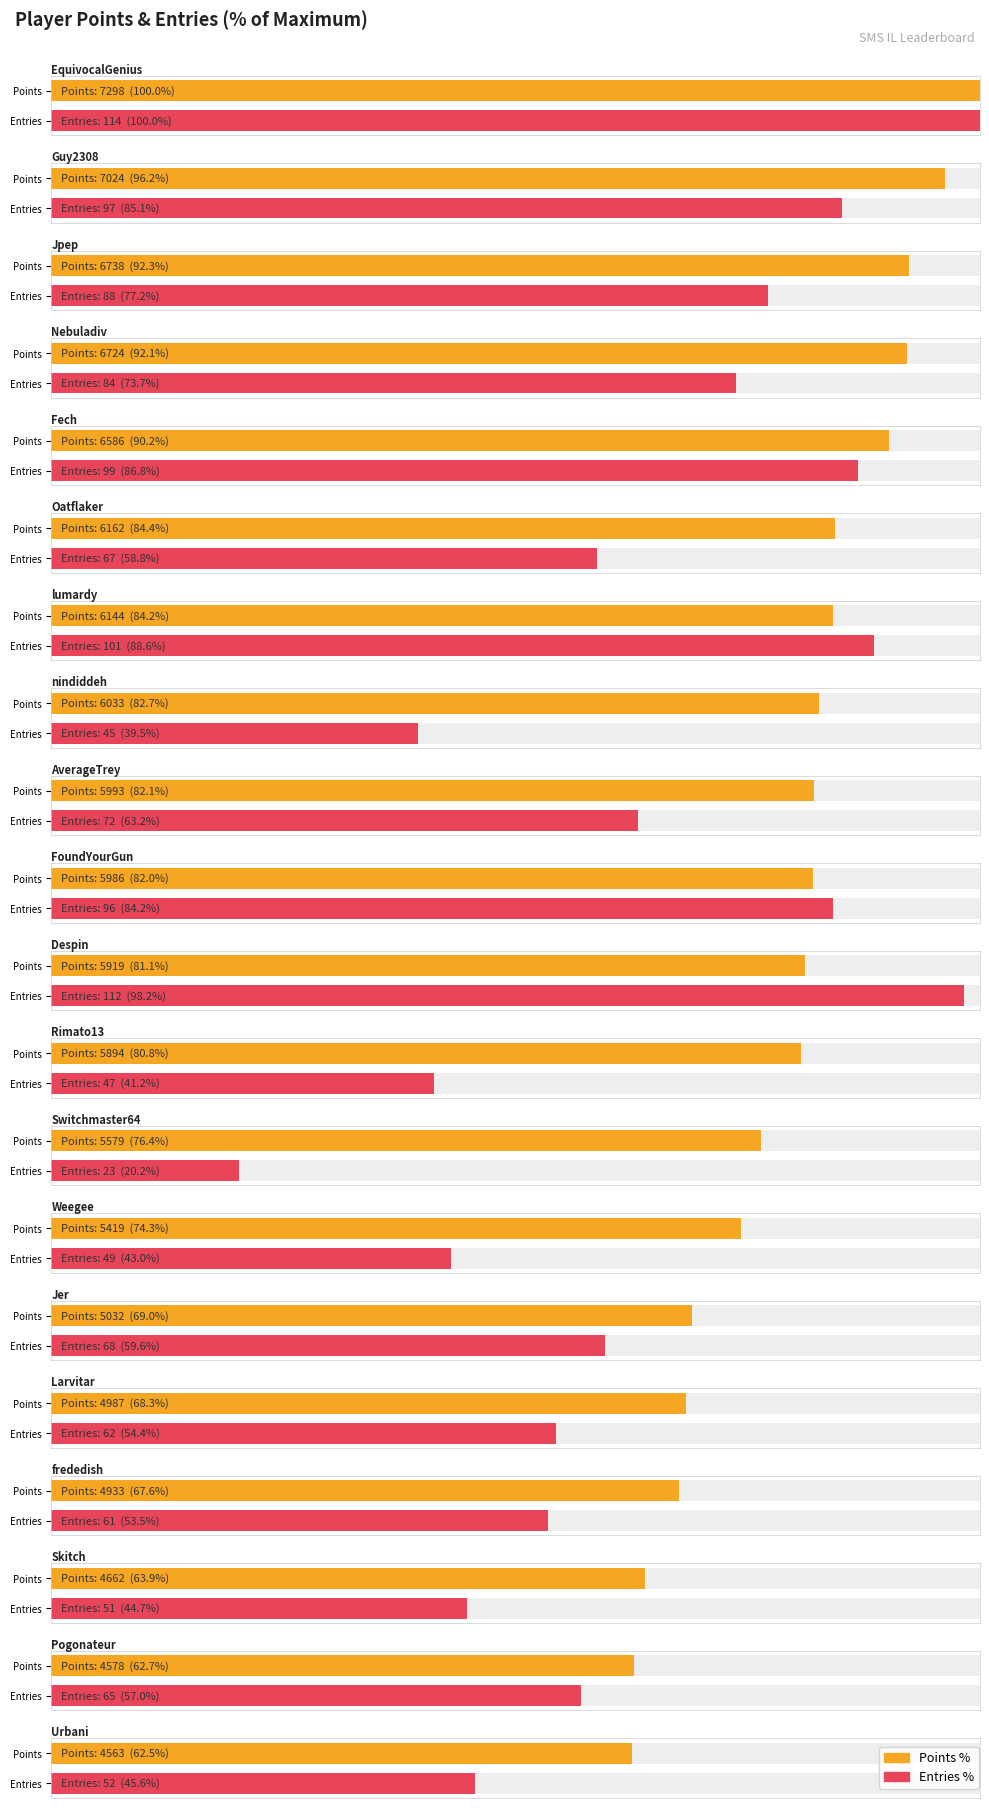

What is the label of the 11th bar from the right?

FoundYourGun